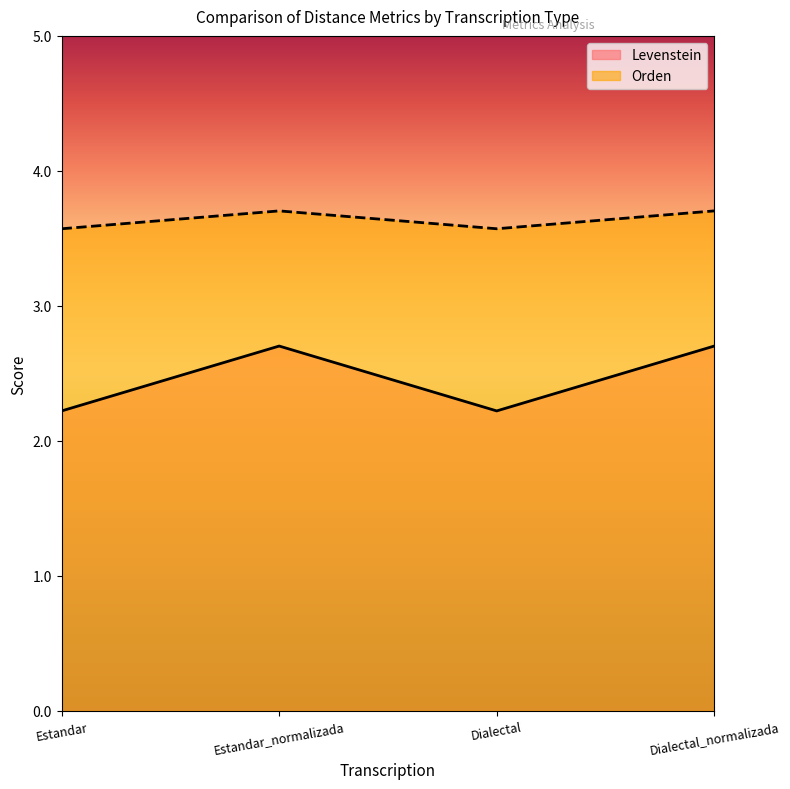

What is the sum of all Orden values?

14.6